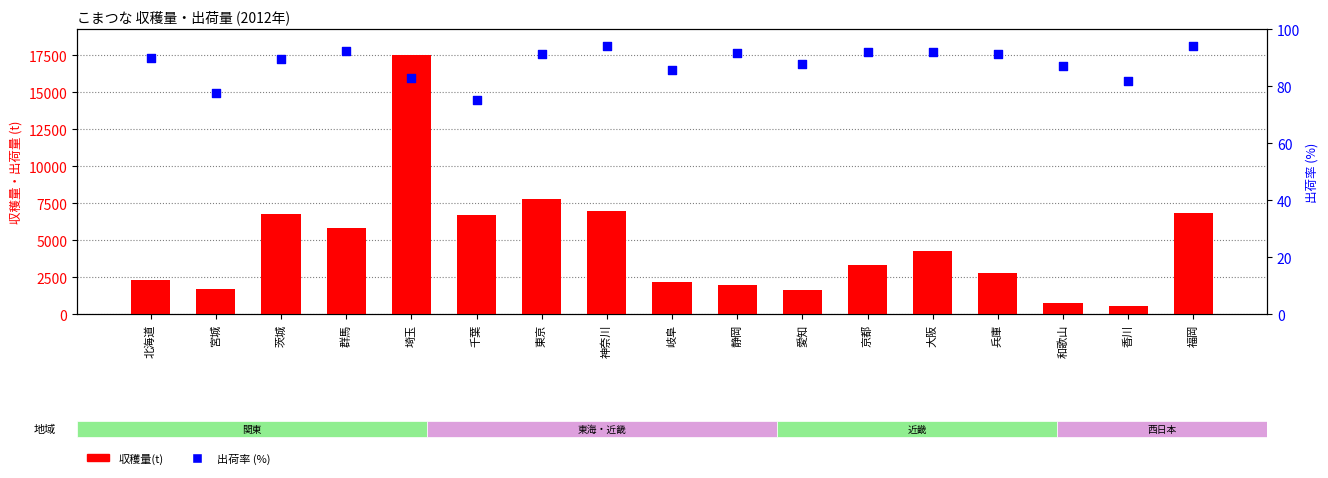

Which series has the largest total across all categories?

収穫量(t)